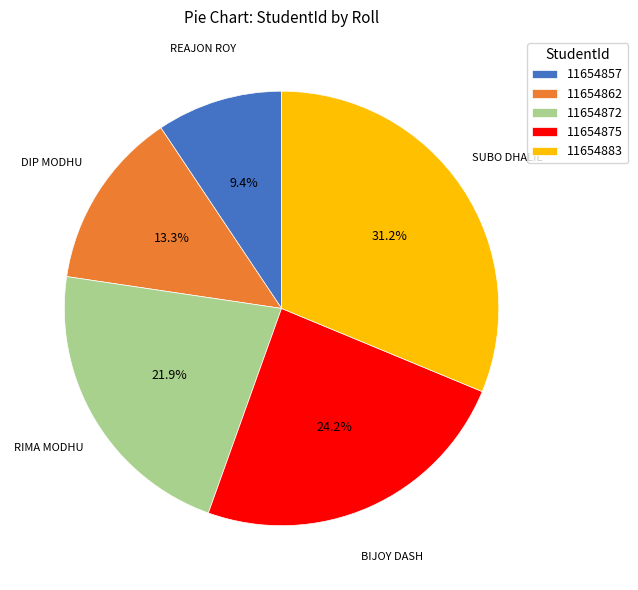

Count the number of slices in the pie.

5